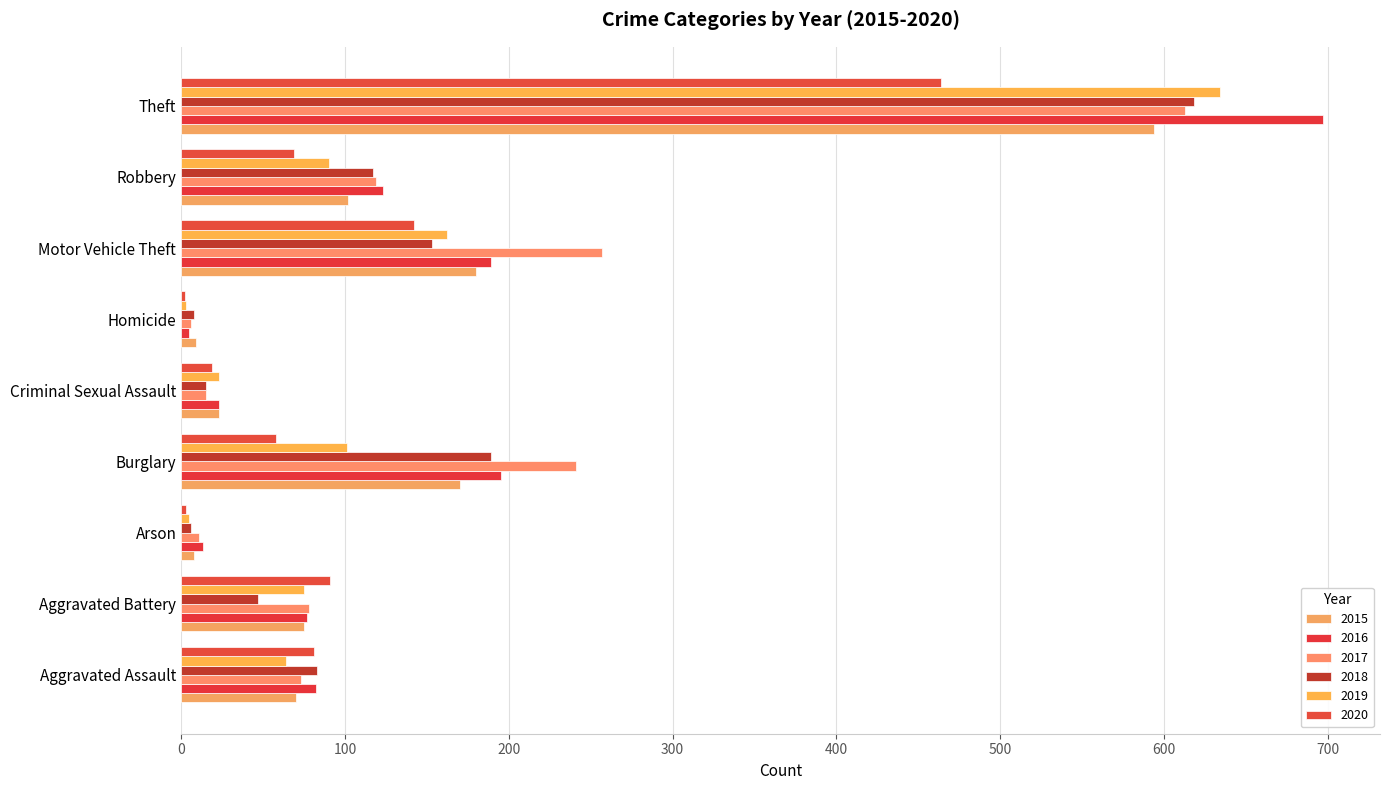

What is the label of the 5th bar from the left?

Criminal Sexual Assault